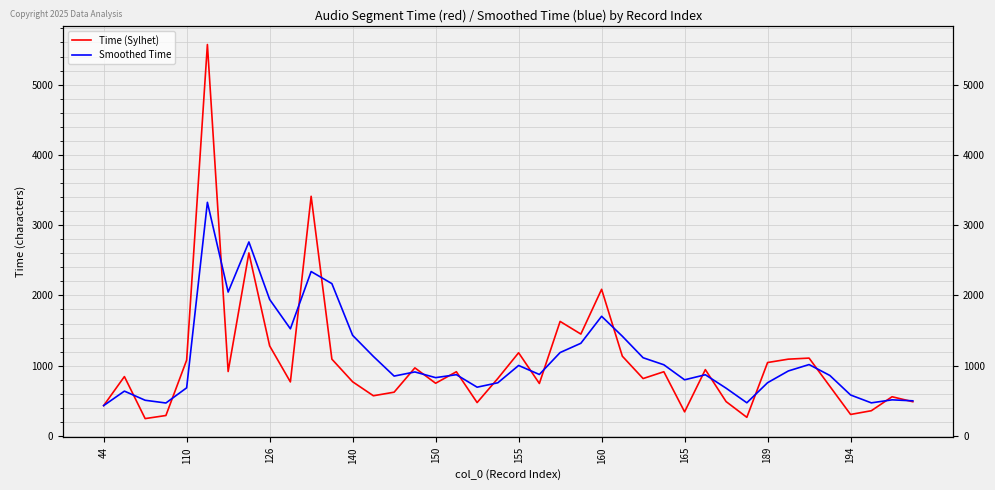

Reading left to right, transcribe all the data shown in this chart.

Time (Sylhet): 432	845	247	291	1079	5571	917	2605	1282	769	3411	1093	771	572	623	969	750	914	475	819	1184	747	1630	1450	2087	1135	817	914	343	944	489	265	1045	1093	1108	707	306	359	558	487
Smoothed Time: 432	638	508	469	685	3325	2048	2761	1943	1525	2340	2168	1432	1132	852	911	830	872	694	757	1003	875	1187	1319	1703	1419	1113	1013	799	871	680	472	758	925	1016	861	583	471	514	500